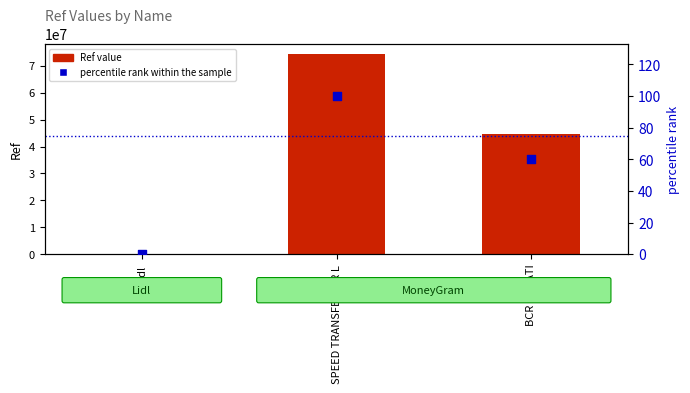

Which series contains the lowest Y value?

percentile rank within the sample